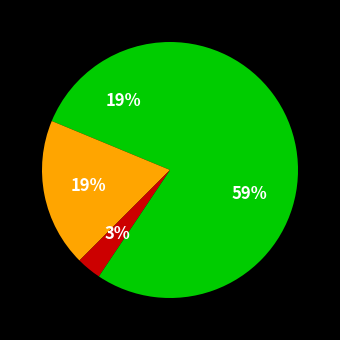

Rank the categories by value from highest to lowest.

Robbery, Aggravated Assault, Aggravated Battery, Criminal Sexual Assault